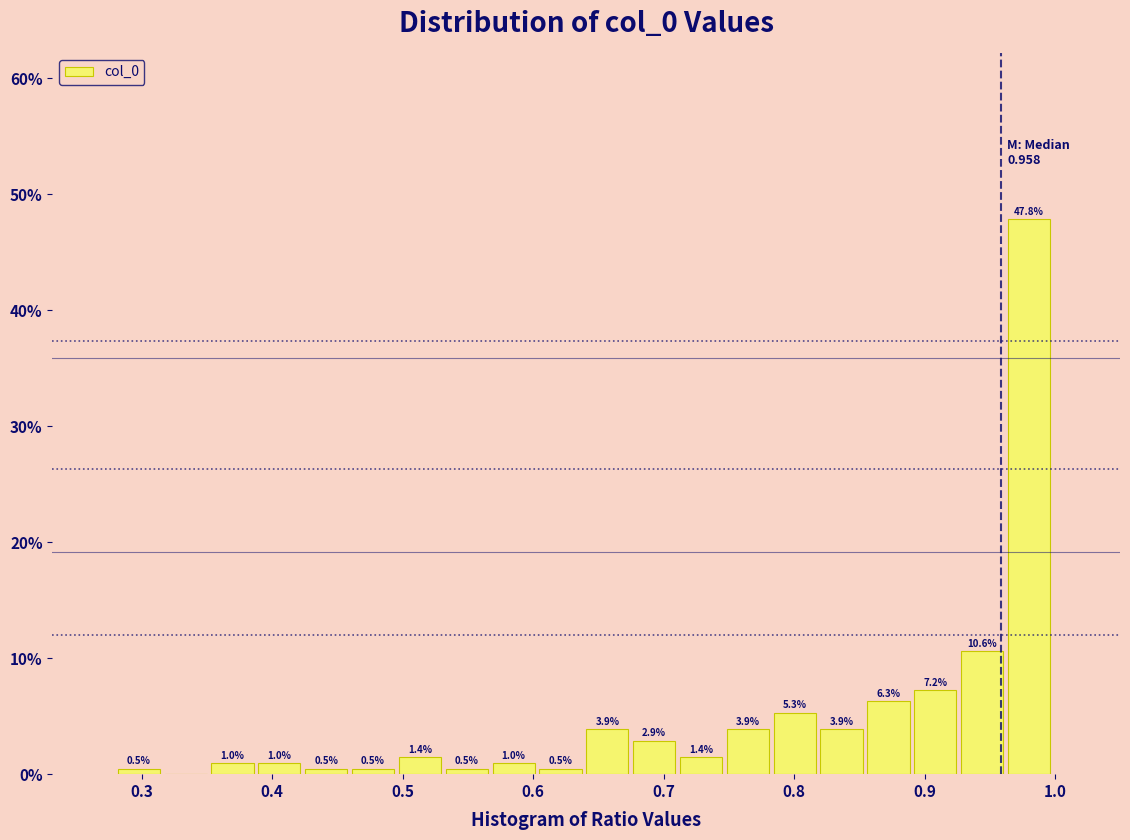

Read against the x-axis, roughly where is the centre of the tallest bar?

0.98